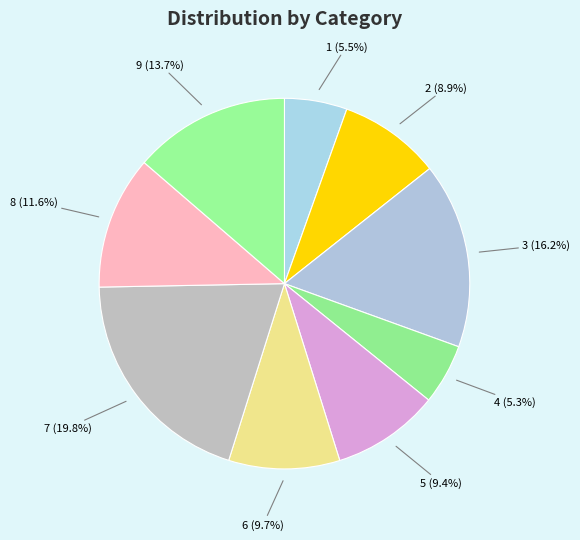

Between 3 and 1, which is larger?

3